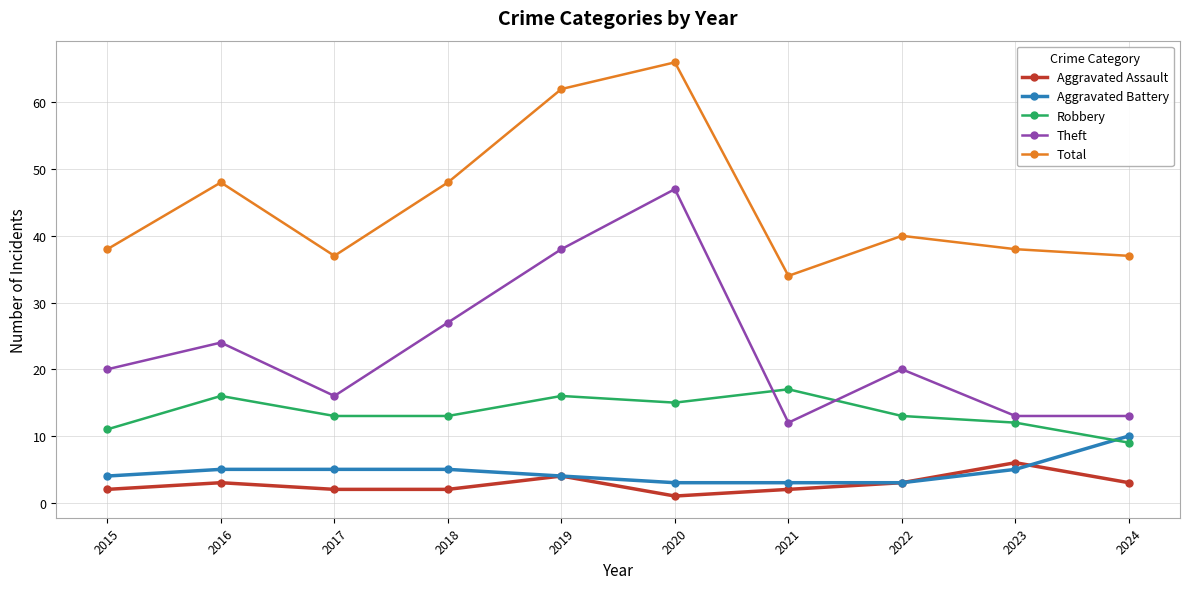

The value of Robbery at 2020 is 20. True or false?

False